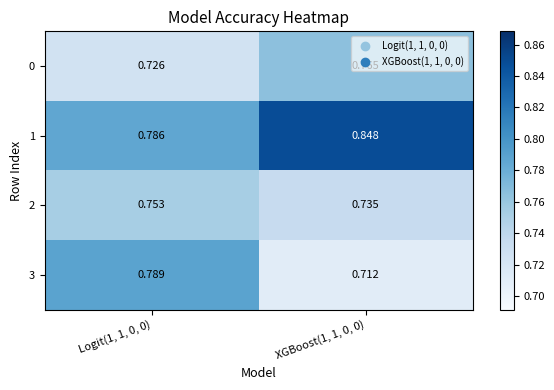

What is the maximum value shown in the chart?

0.8